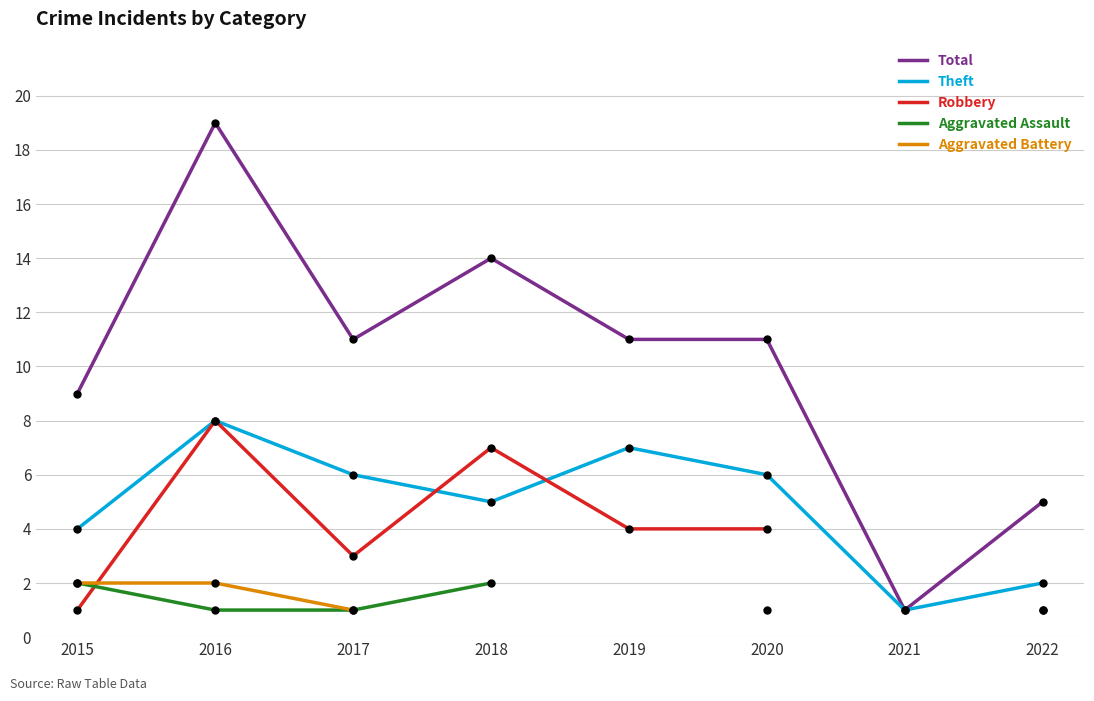

What is the approximate value of Theft at 2016?

8.0